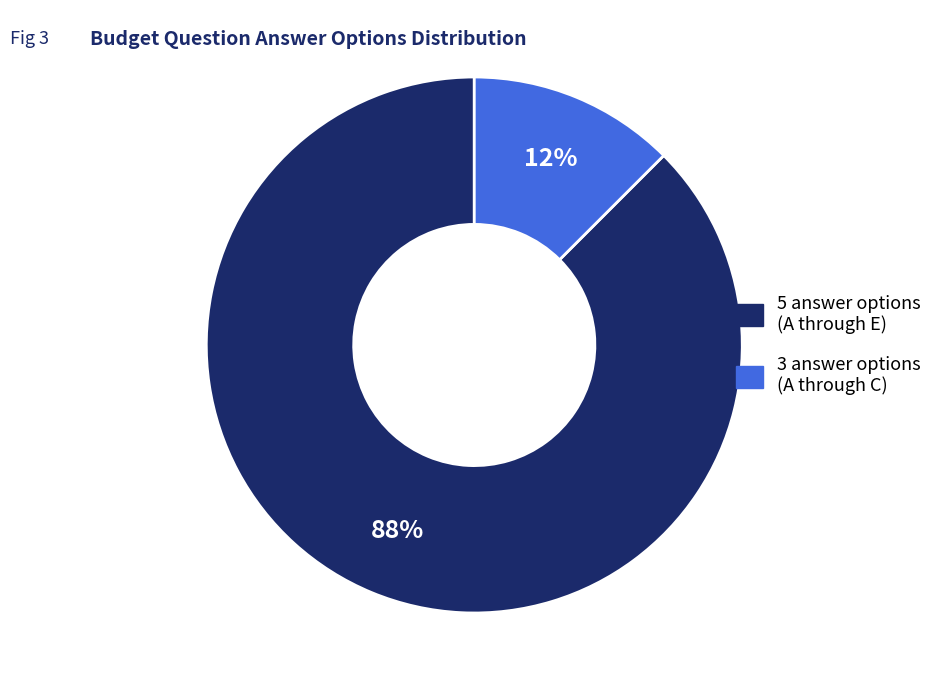

Is there a majority slice in this chart?

Yes